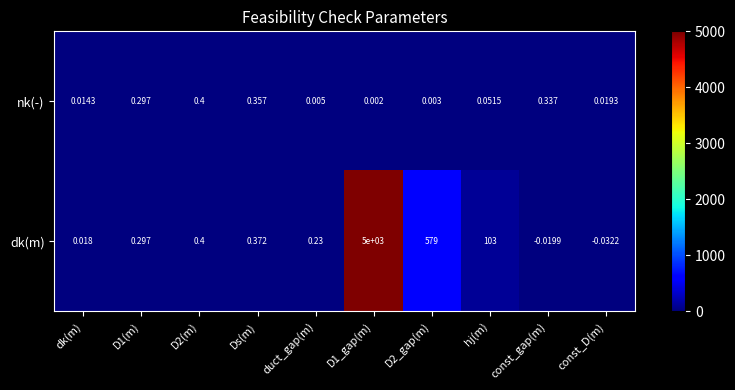

Which series has the largest total across all categories?

dk(m)